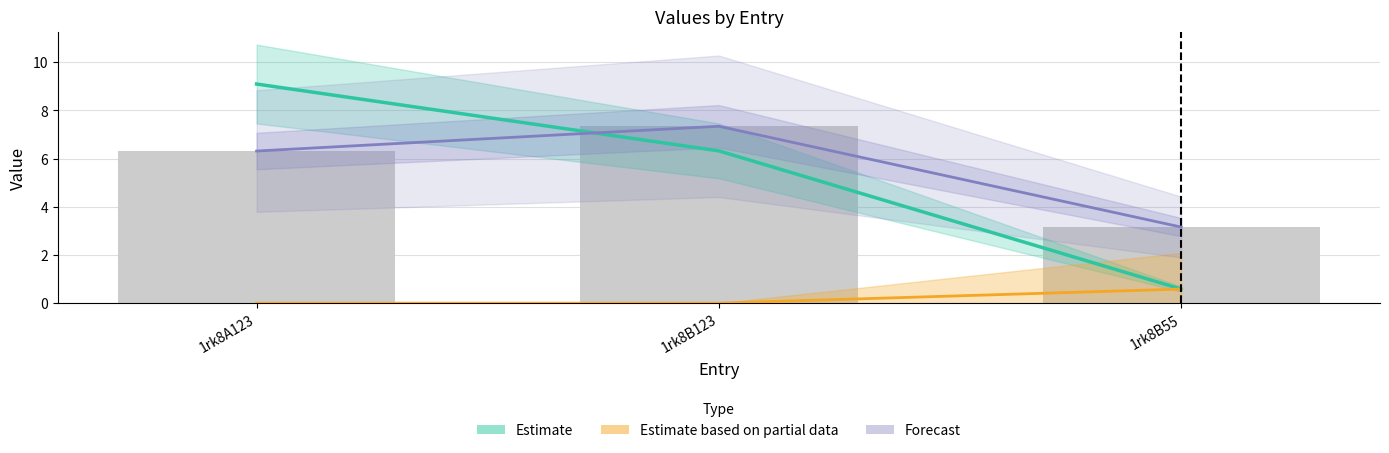

How many distinct data groups are displayed?

3